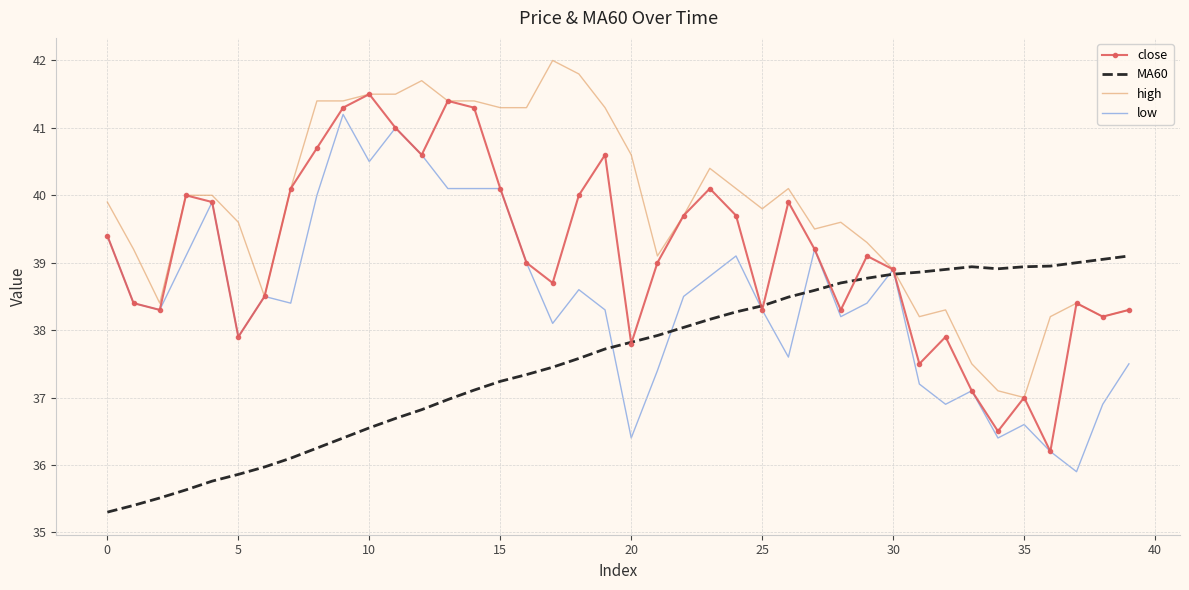

How many intersections are there between MA60 and high?

1